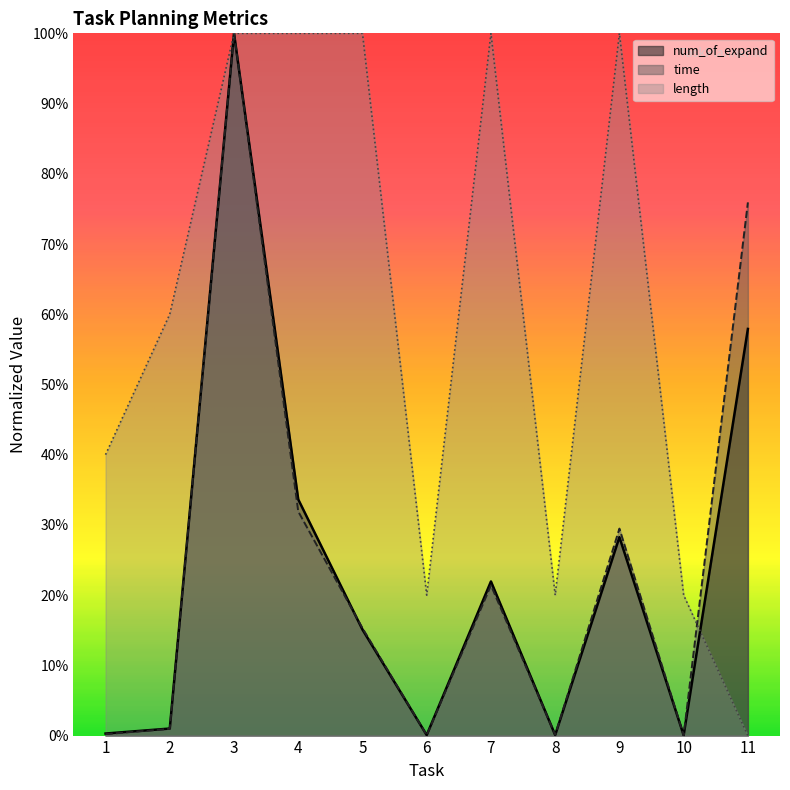

Is the value of num_of_expand at 3 greater than the value of time at 6?

Yes